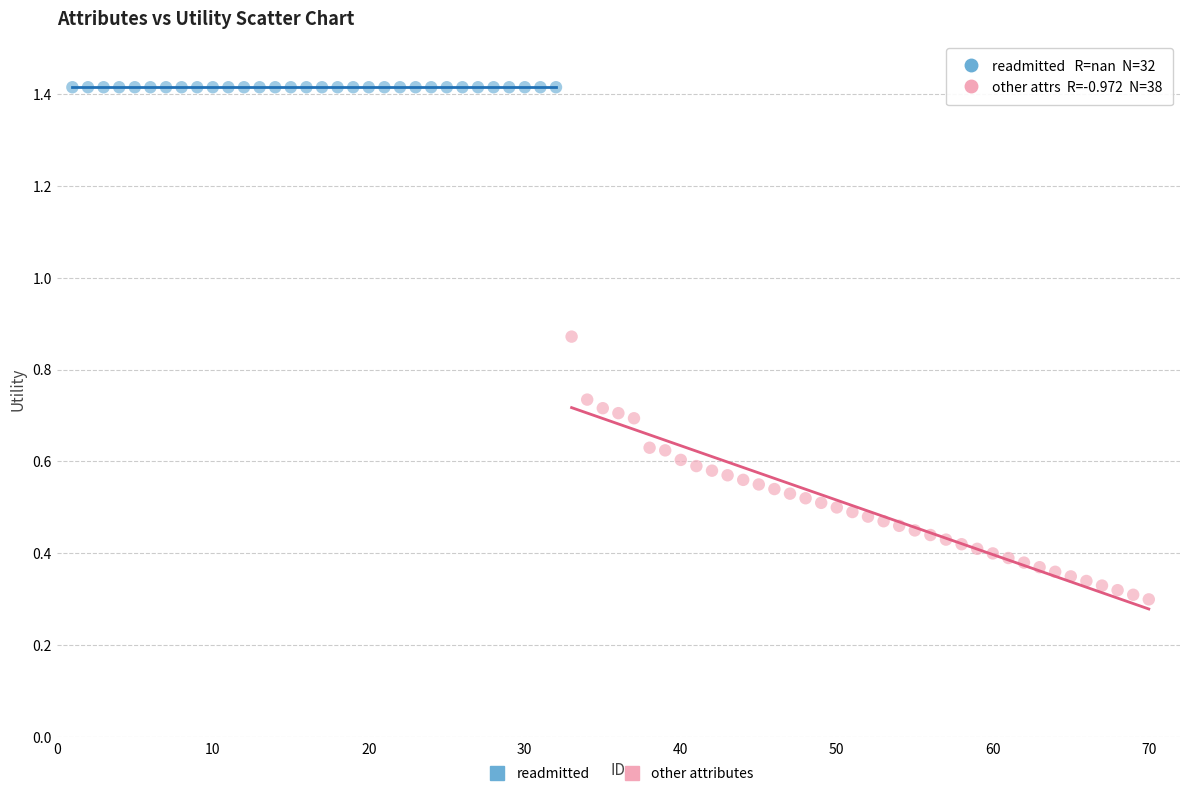

Which series reaches the minimum Y coordinate?

other attributes